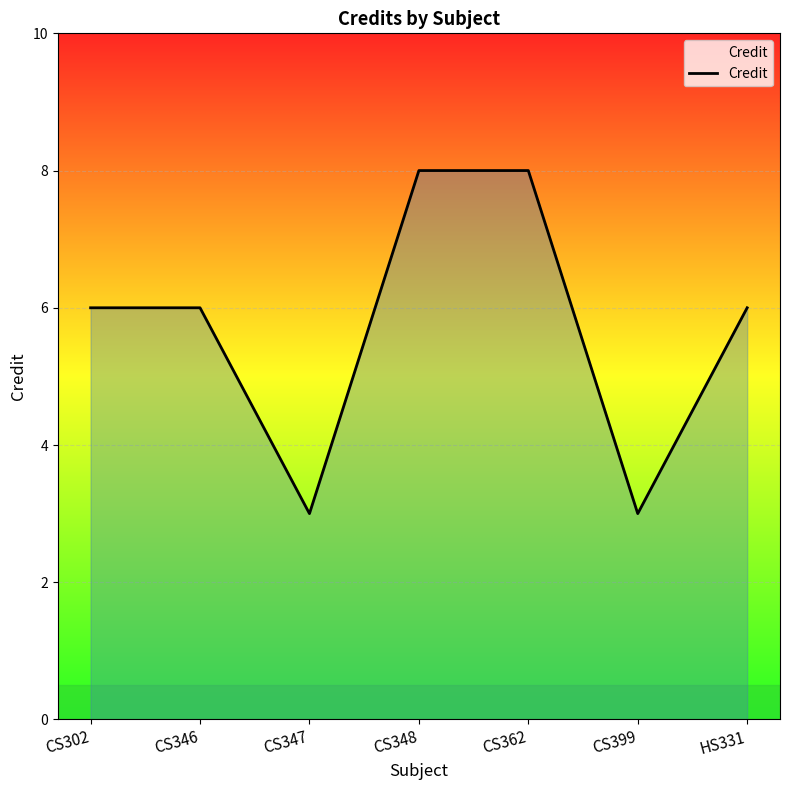

Which has a higher value, CS362 or CS399?

CS362